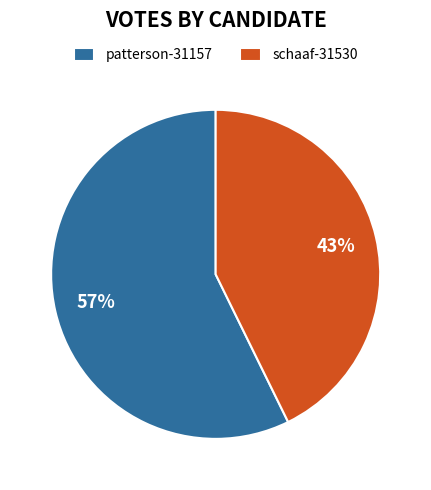

Is the sum of patterson-31157 and schaaf-31530 greater than half?

Yes